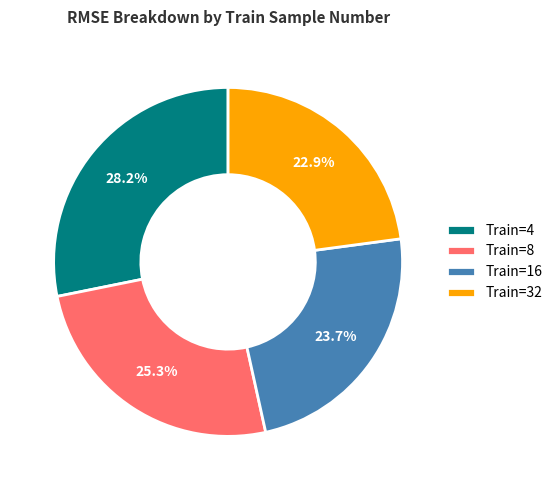

Does Train=16 account for over 50% of the chart?

No